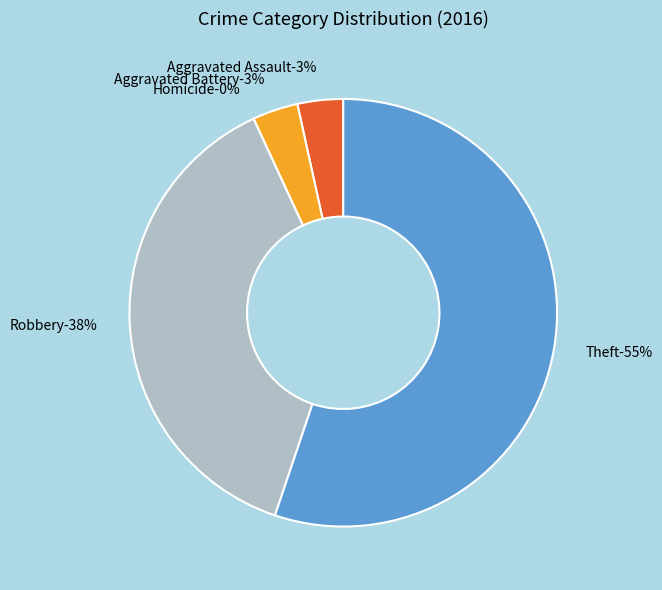

Count the number of slices in the pie.

5